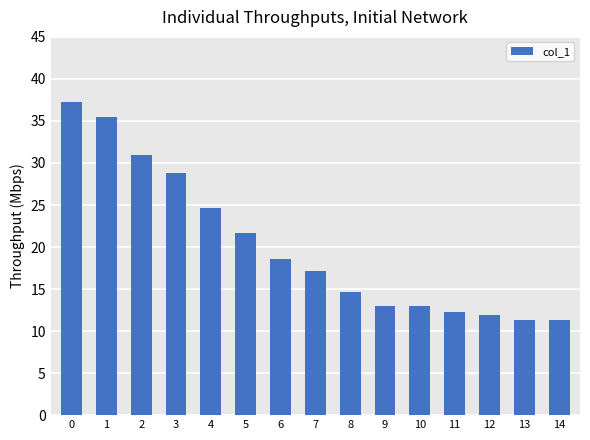

What is the difference between the maximum and minimum values?

26.0